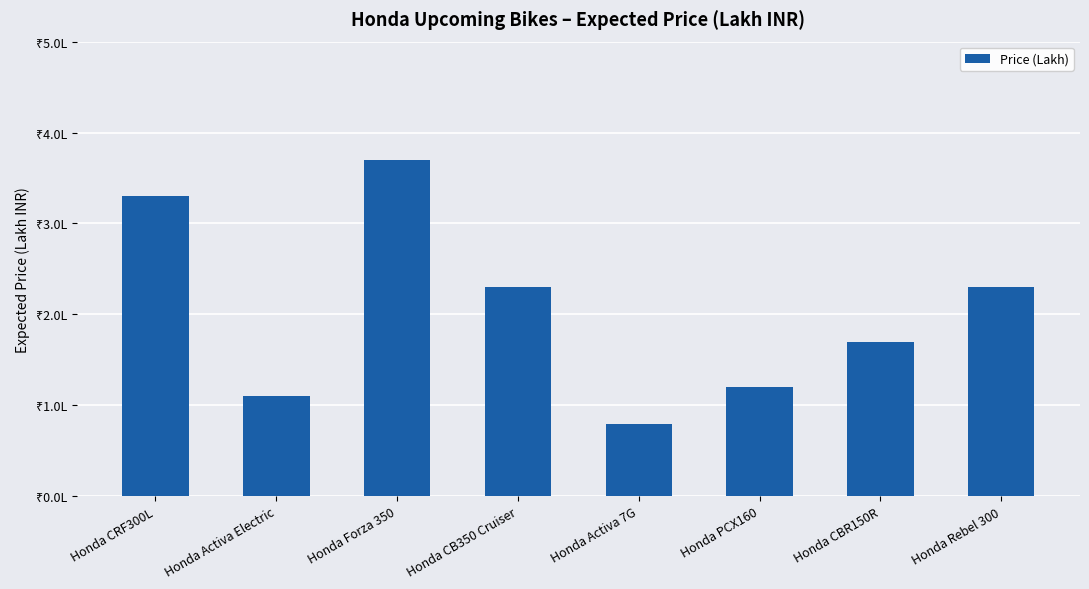

List the labels in order of value, largest first.

Honda Forza 350, Honda CRF300L, Honda CB350 Cruiser, Honda Rebel 300, Honda CBR150R, Honda PCX160, Honda Activa Electric, Honda Activa 7G